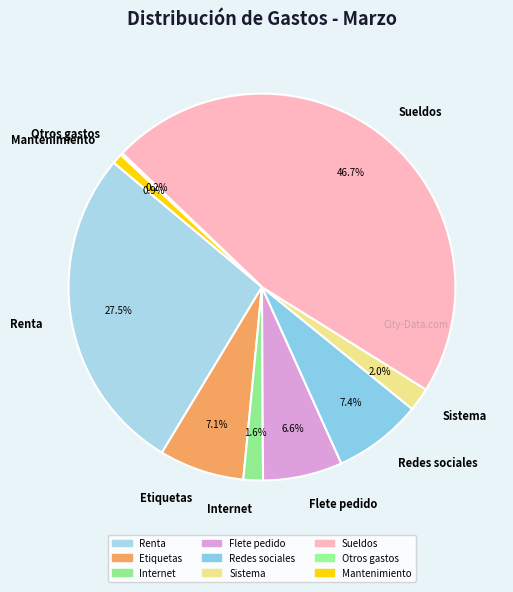

True or false: Sueldos accounts for 55% of the total.

False